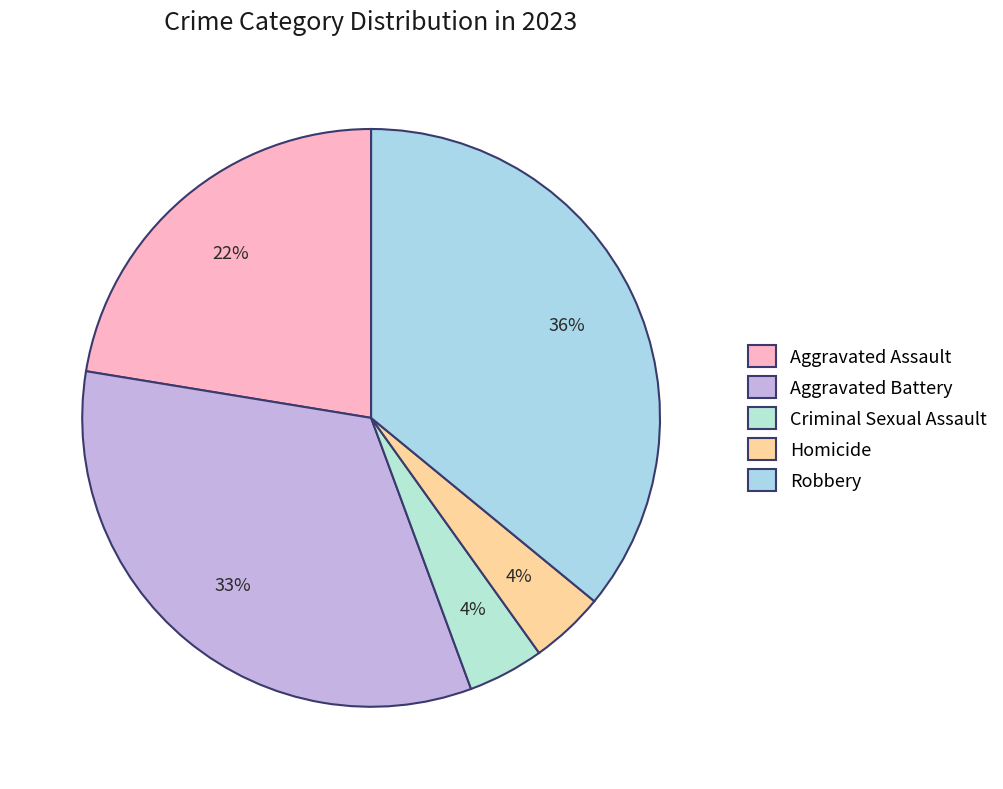

What is the change in value from Aggravated Battery to Homicide?

-382